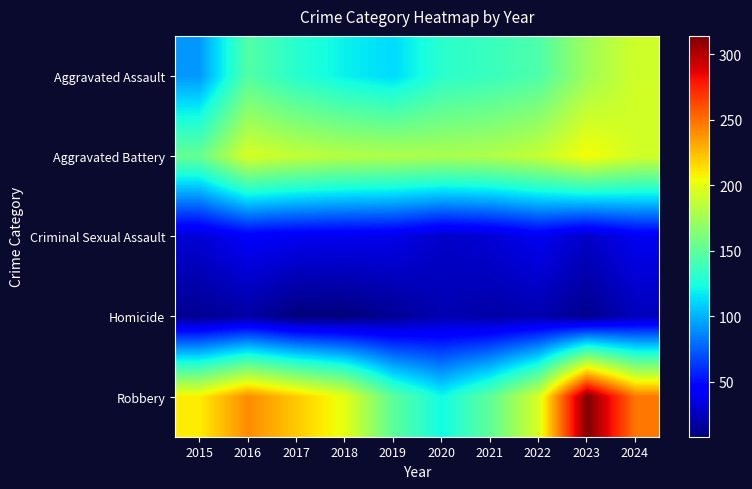

How many series are shown in this chart?

5